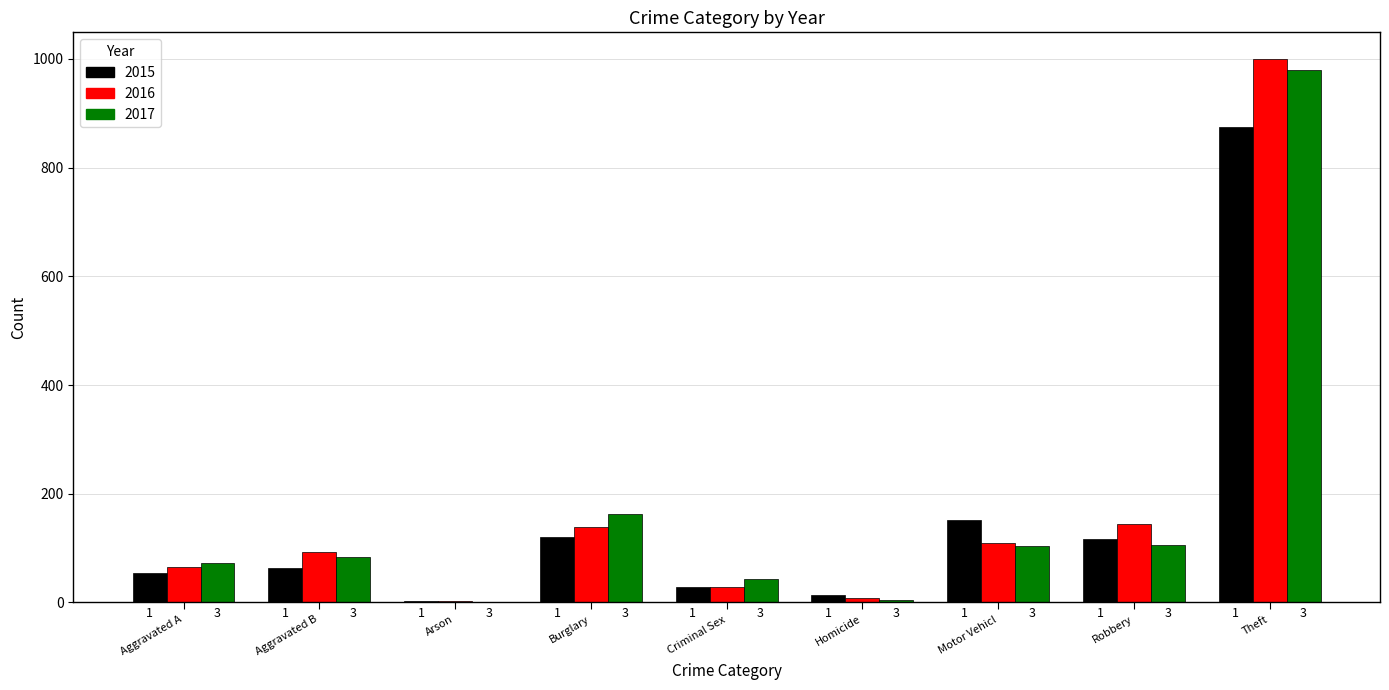

At which category is the sum across all series the highest?

Theft